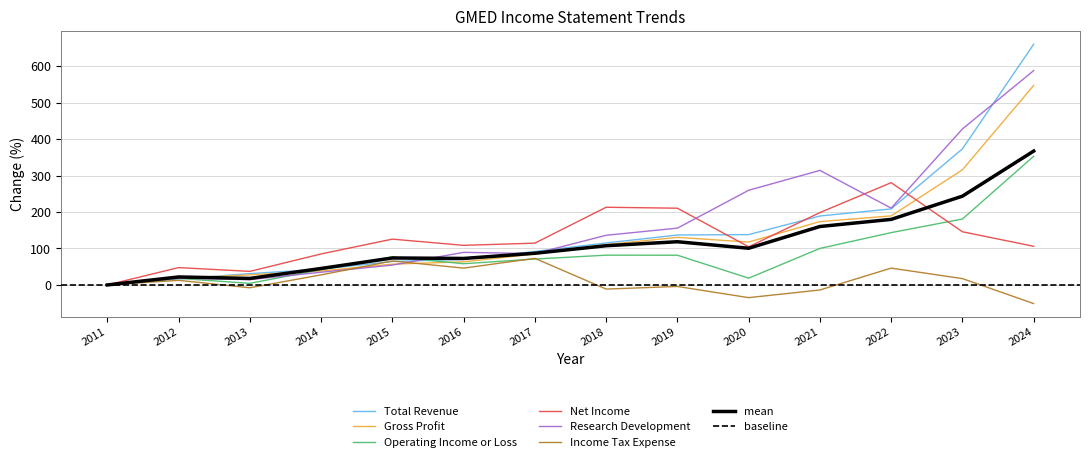

How many values in the Net Income series exceed 114?

7